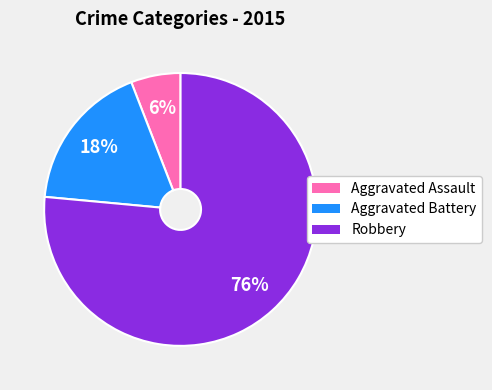

How many segments does this pie chart have?

3